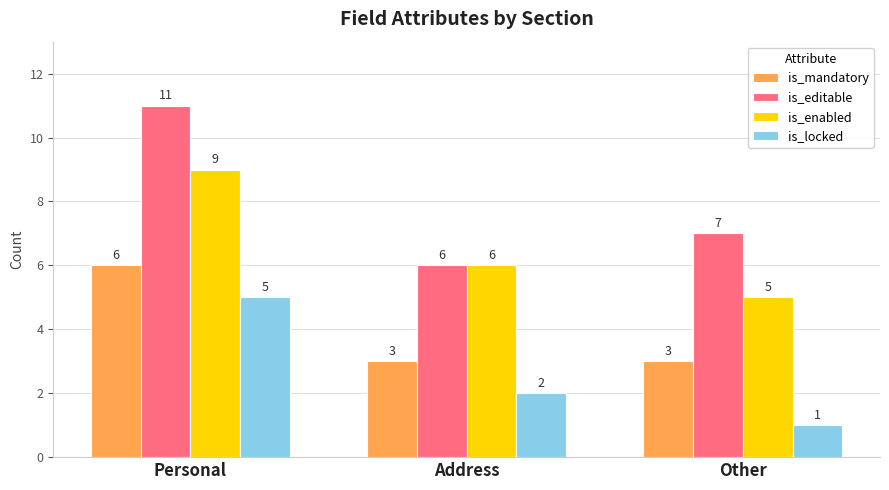

True or false: is_mandatory has a value of 1 at Other.

False